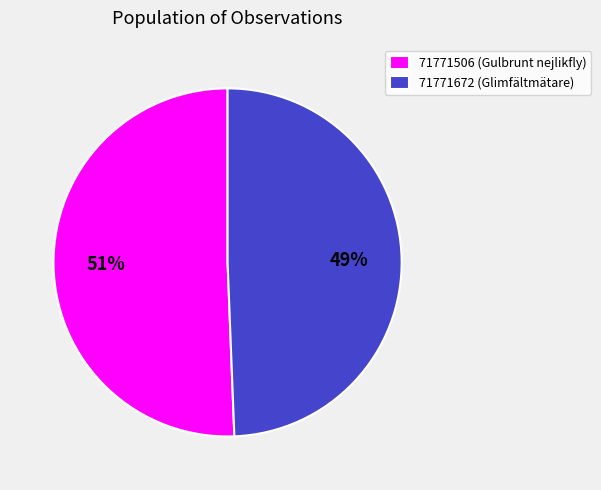

How many slices are in this pie chart?

2